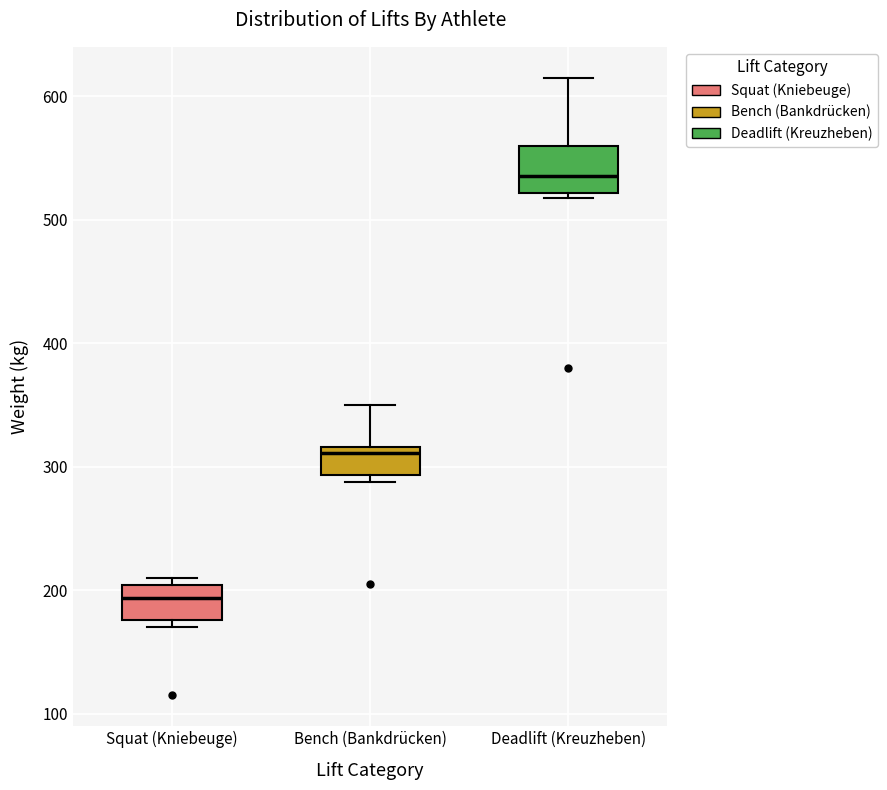

Which box's median line is the highest?

Deadlift (Kreuzheben)